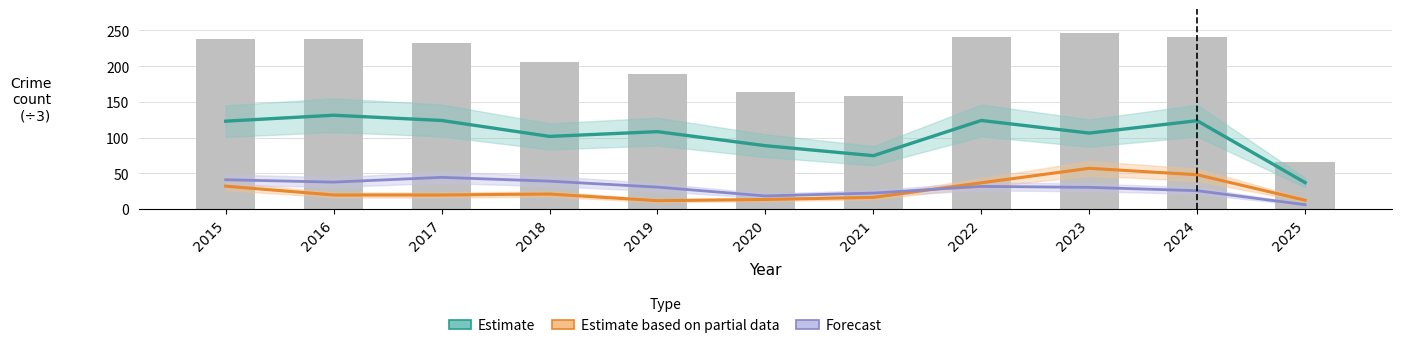

Which has a higher value, 2022 or 2017?

2022